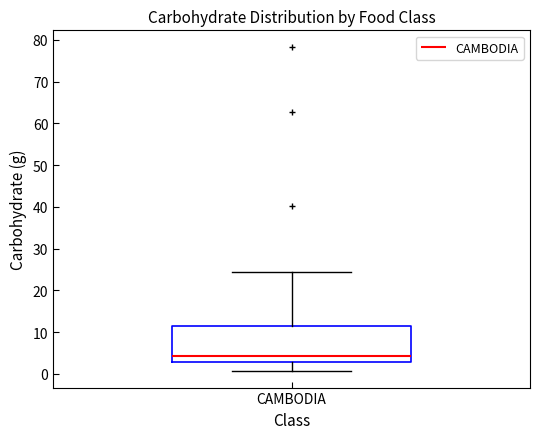

Read this box plot against the y-axis: the position of the median line, the range covered by the box, and the ends of both whiskers. The values are not printed on the chart, so give them approximately, as read against the axis.

median 4, box 3 to 12, whiskers 1 to 24